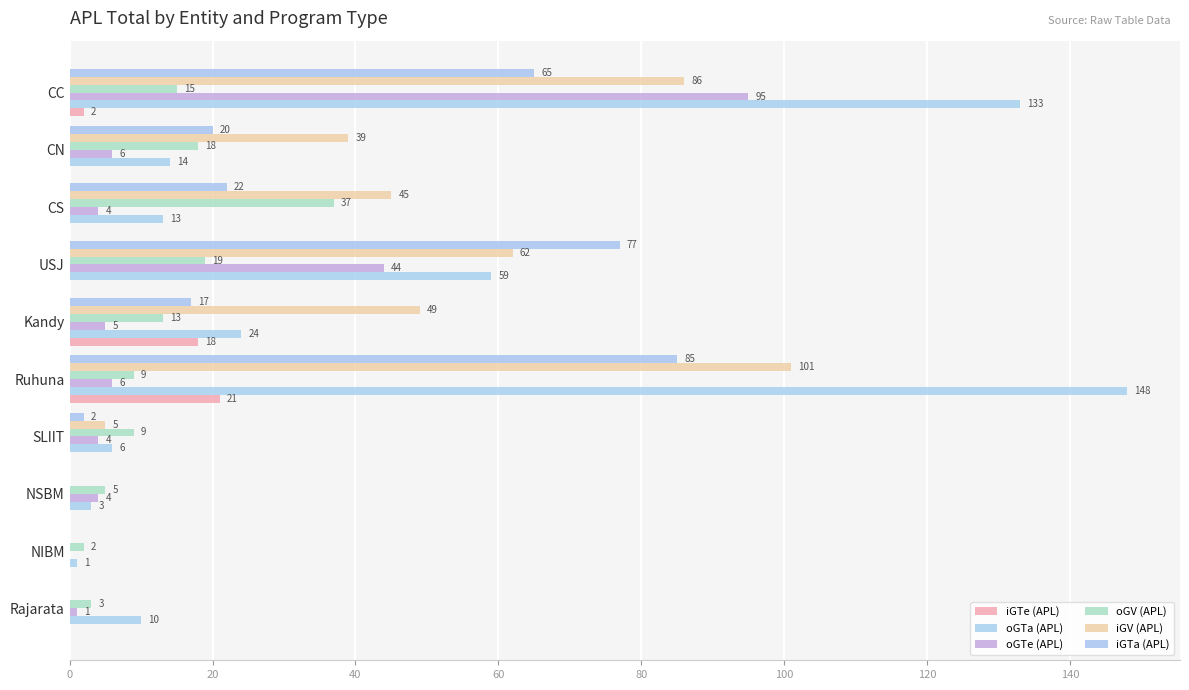

How many categories are shown in the chart?

10